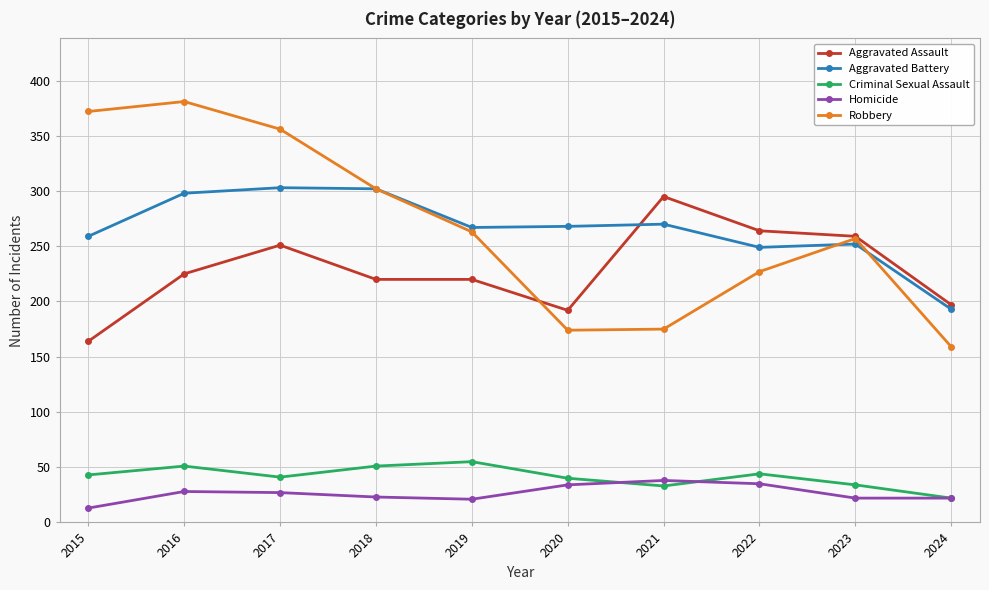

True or false: Criminal Sexual Assault and Robbery cross at least once.

False